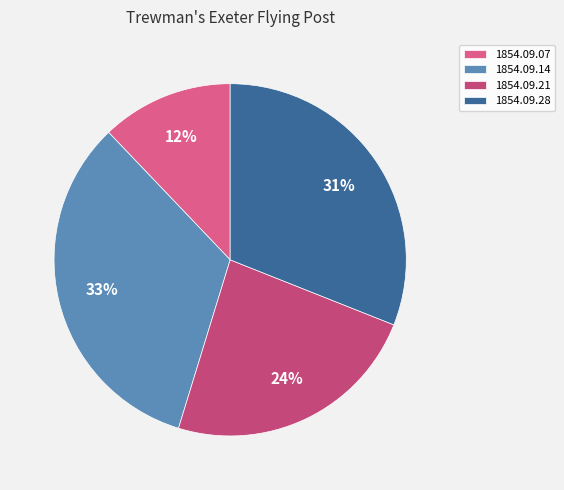

What percentage is the 1854.09.28 slice, to the nearest percent?

31%